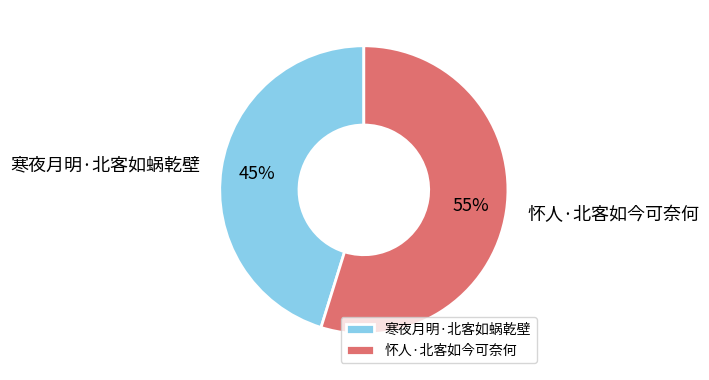

Between 怀人·北客如今可奈何 and 寒夜月明·北客如蜗乾壁, which is larger?

怀人·北客如今可奈何